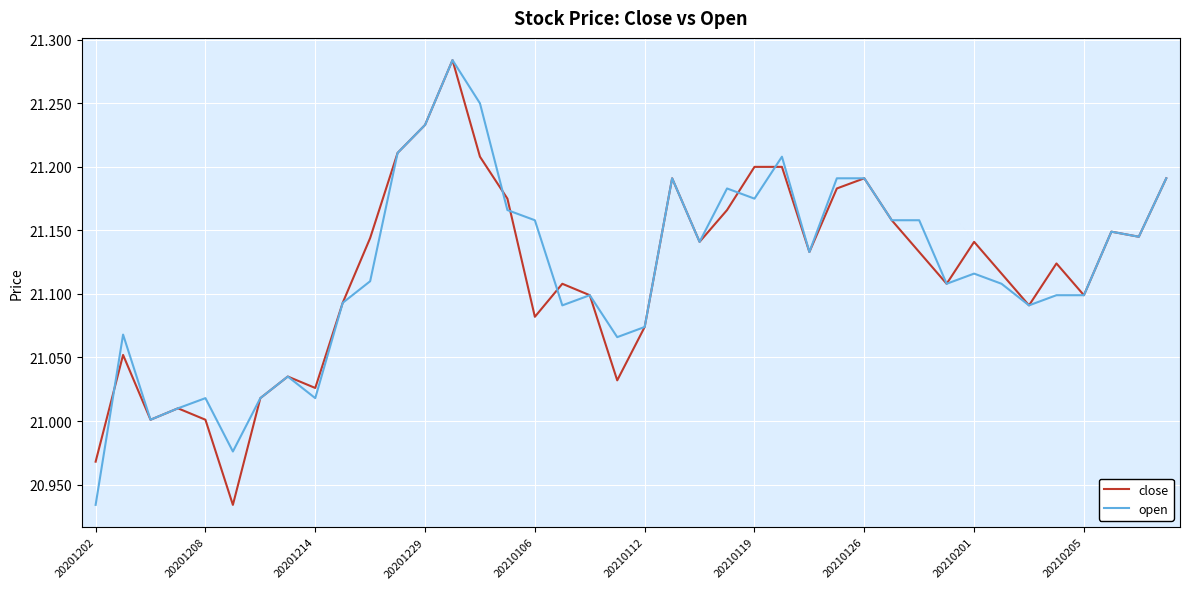

Is this an area chart (filled region under the line)?

No